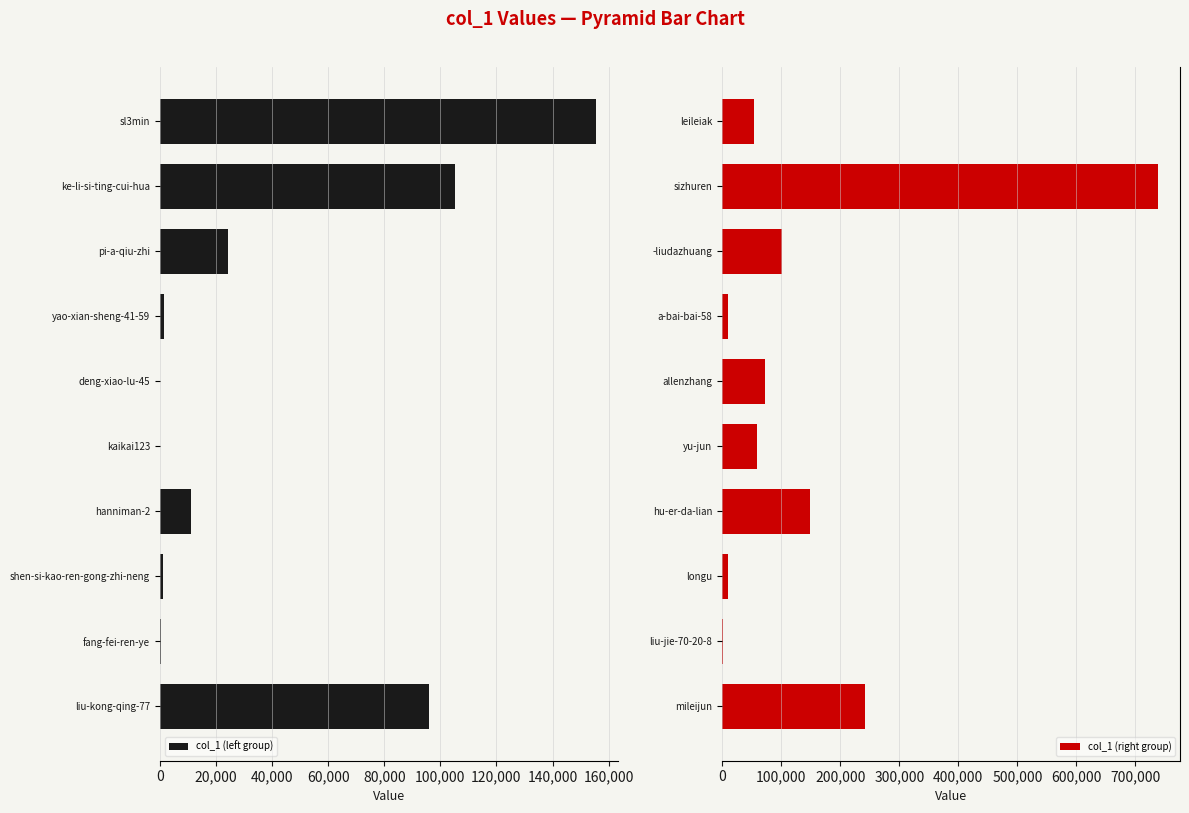

Which series has the largest range (max minus min)?

col_1 (right group)